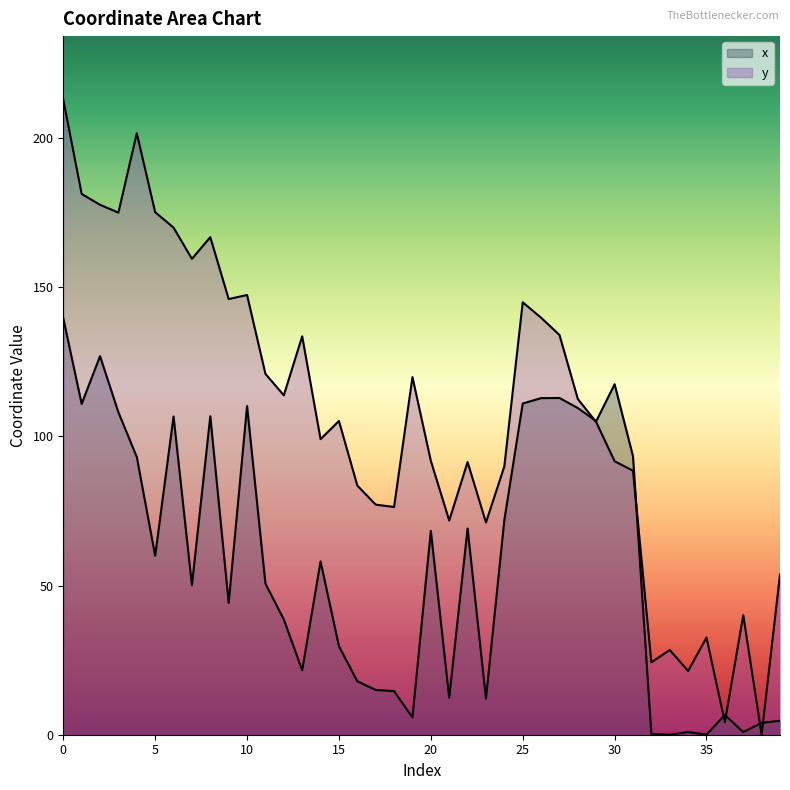

What is the difference between the highest and lowest values at 15?

75.5